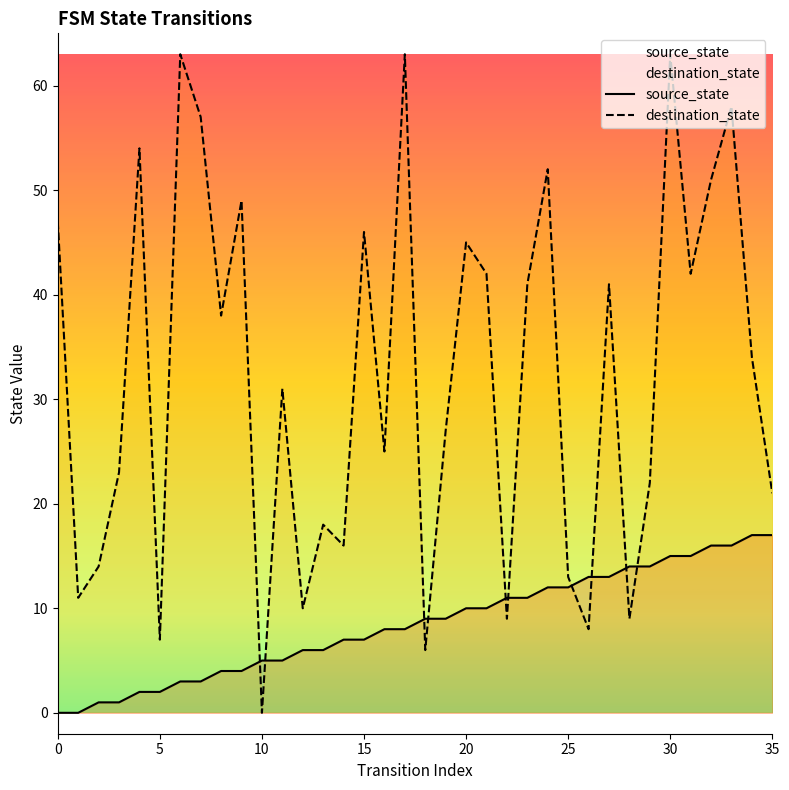

What are all the series names shown in the legend?

source_state, destination_state